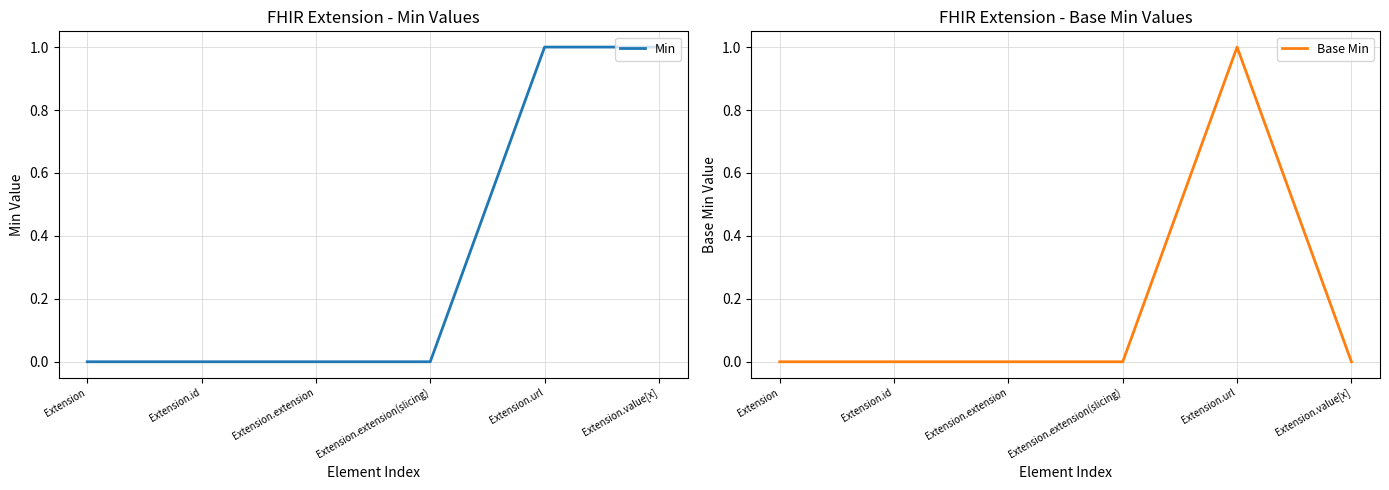

Which has a higher value, Extension.value[x] or Extension?

Extension.value[x]